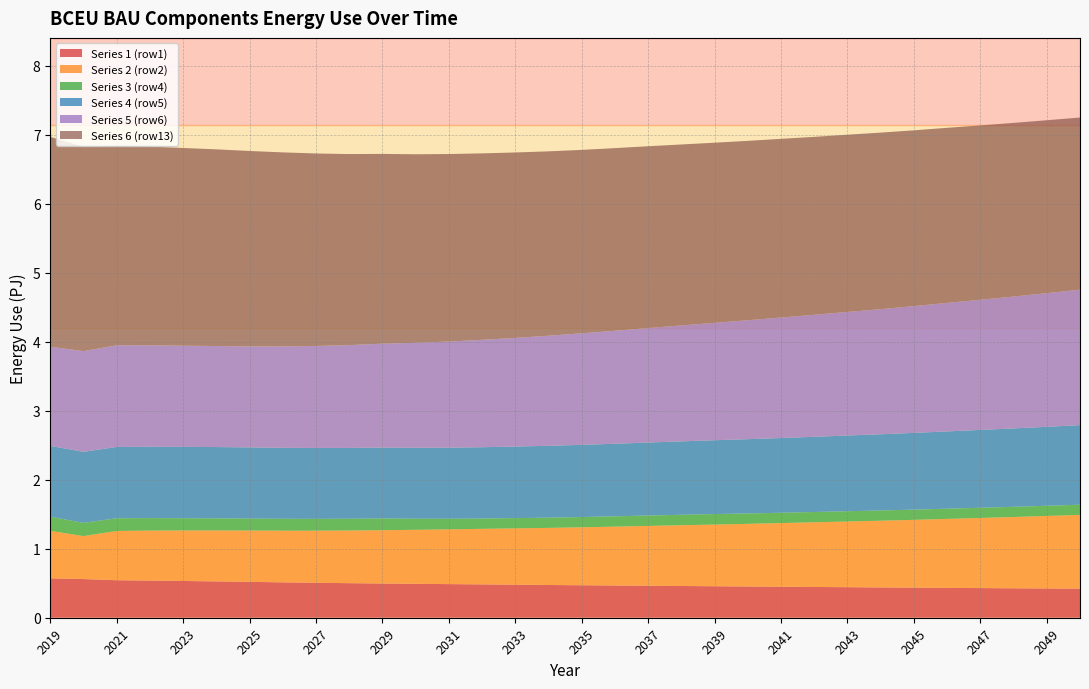

Reading right to left, what are all the values shown in this chart?

Series 1 (row1): 421200000000000	423900000000000	426500000000000	429600000000000	432500000000000	435700000000000	439000000000000	442500000000000	445700000000000	449100000000000	452600000000000	456100000000000	459900000000000	463600000000000	467100000000000	470700000000000	474400000000000	478800000000000	483000000000000	487100000000000	491300000000000	495900000000000	500800000000000	506300000000000	512600000000000	519600000000000	526400000000000	532700000000000	538600000000000	543400000000000	560300000000000	570800000000000
Series 2 (row2): 1069000000000000	1051000000000000	1033000000000000	1016000000000000	999400000000000	982600000000000	966900000000000	952000000000000	937200000000000	922300000000000	907800000000000	893800000000000	880300000000000	866800000000000	853000000000000	839800000000000	827400000000000	816200000000000	805100000000000	793600000000000	782700000000000	772500000000000	763100000000000	755400000000000	749000000000000	743700000000000	738200000000000	731600000000000	724400000000000	713400000000000	622800000000000	688800000000000
Series 3 (row4): 147800000000000	147700000000000	147800000000000	147900000000000	148100000000000	148200000000000	148500000000000	148800000000000	149100000000000	149700000000000	150800000000000	152300000000000	151400000000000	150500000000000	149600000000000	148700000000000	148300000000000	148600000000000	149600000000000	153600000000000	160700000000000	170500000000000	170600000000000	171300000000000	172400000000000	173900000000000	175500000000000	177500000000000	180700000000000	184800000000000	191300000000000	205100000000000
Series 4 (row5): 1153000000000000	1144000000000000	1136000000000000	1128000000000000	1120000000000000	1112000000000000	1104000000000000	1097000000000000	1090000000000000	1083000000000000	1076000000000000	1070000000000000	1064000000000000	1058000000000000	1051000000000000	1046000000000000	1041000000000000	1037000000000000	1033000000000000	1030000000000000	1028000000000000	1027000000000000	1026000000000000	1027000000000000	1028000000000000	1031000000000000	1033000000000000	1034000000000000	1034000000000000	1033000000000000	1030000000000000	1025000000000000
Series 5 (row6): 1963000000000000	1937000000000000	1911000000000000	1886000000000000	1862000000000000	1837000000000000	1813000000000000	1791000000000000	1768000000000000	1746000000000000	1724000000000000	1701000000000000	1680000000000000	1659000000000000	1637000000000000	1616000000000000	1595000000000000	1574000000000000	1556000000000000	1538000000000000	1521000000000000	1505000000000000	1490000000000000	1478000000000000	1470000000000000	1463000000000000	1464000000000000	1466000000000000	1470000000000000	1473000000000000	1459000000000000	1437000000000000
Series 6 (row13): 2494000000000000	2505000000000000	2516000000000000	2526000000000000	2537000000000000	2547000000000000	2558000000000000	2568000000000000	2578000000000000	2589000000000000	2599000000000000	2610000000000000	2622000000000000	2634000000000000	2647000000000000	2658000000000000	2672000000000000	2687000000000000	2702000000000000	2717000000000000	2732000000000000	2750000000000000	2768000000000000	2789000000000000	2811000000000000	2832000000000000	2850000000000000	2865000000000000	2879000000000000	2890000000000000	2960000000000000	3041000000000000